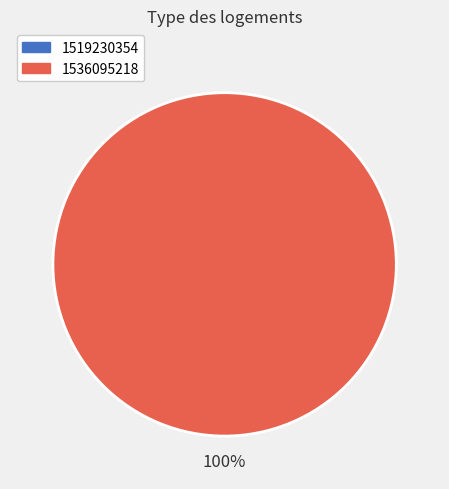

Does any single category account for the majority?

Yes